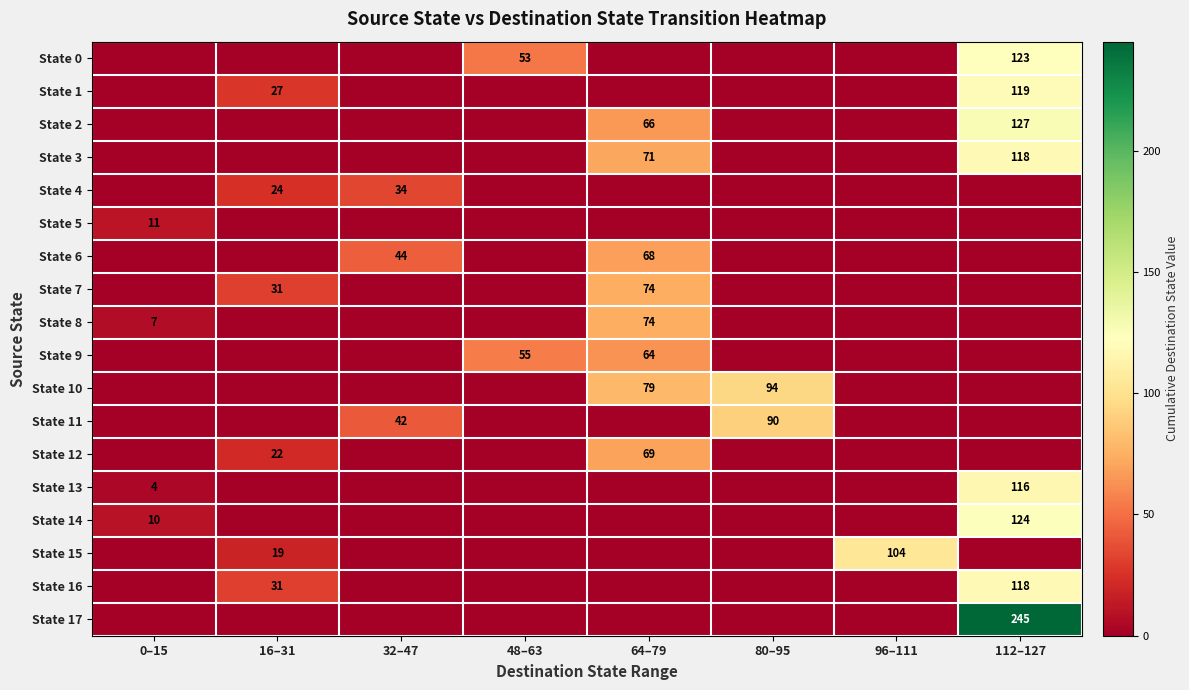

What is the difference between the State 14 values at 0–15 and 112–127?

114